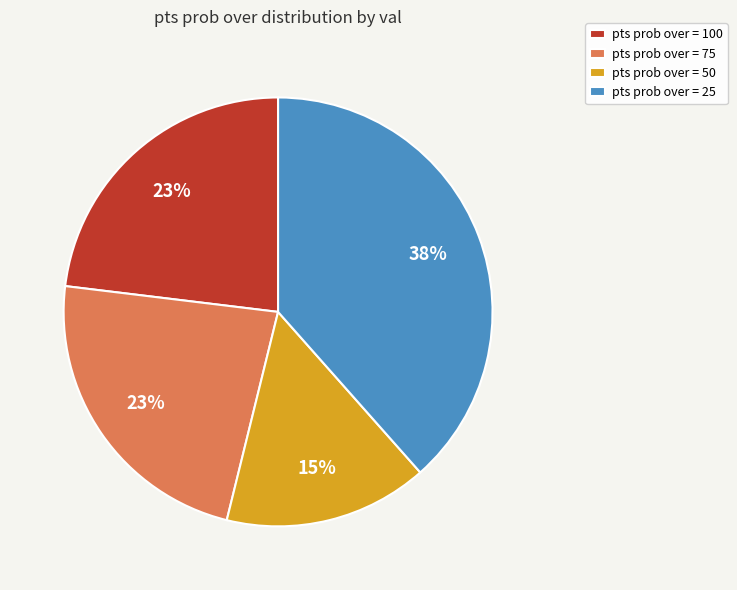

Combined, do pts prob over = 25 and pts prob over = 50 account for over 50%?

Yes